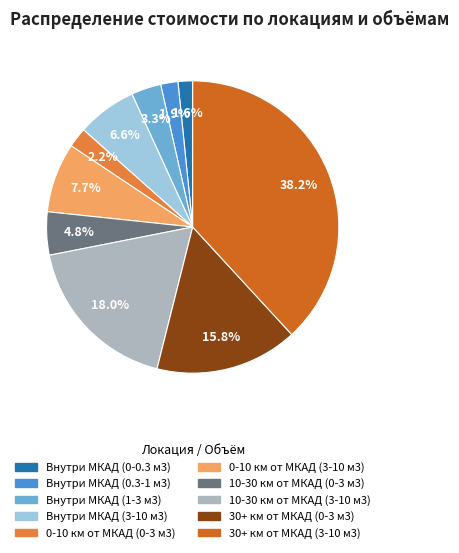

What percentage is NOT represented by 0-10 км от МКАД (0-3 м3)?

97.8%